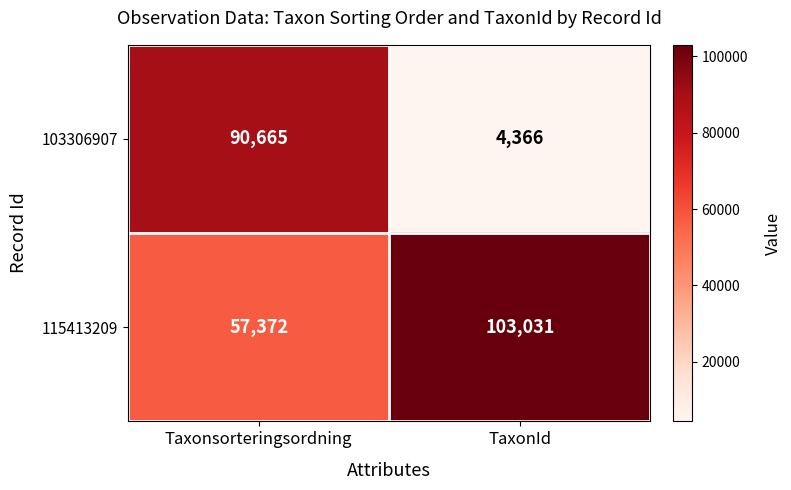

What is the greatest value displayed?

103031